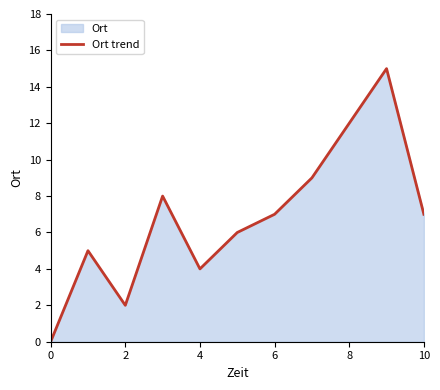

What is the value of the 2nd point from the left?

5